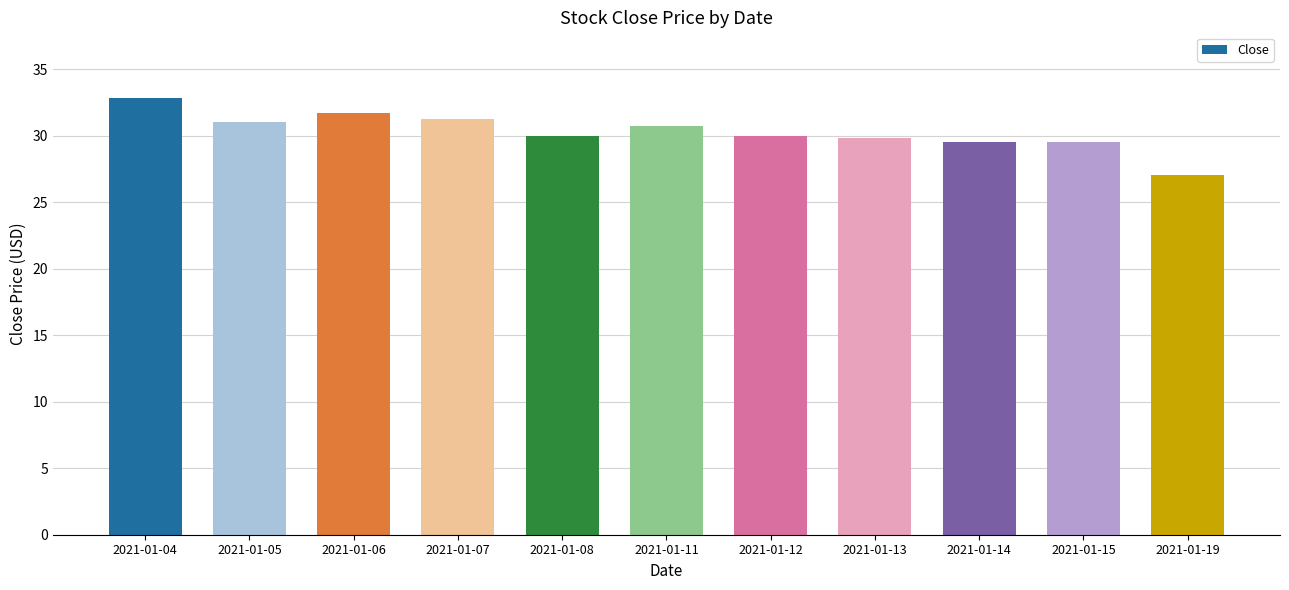

How many bars are there in total?

11